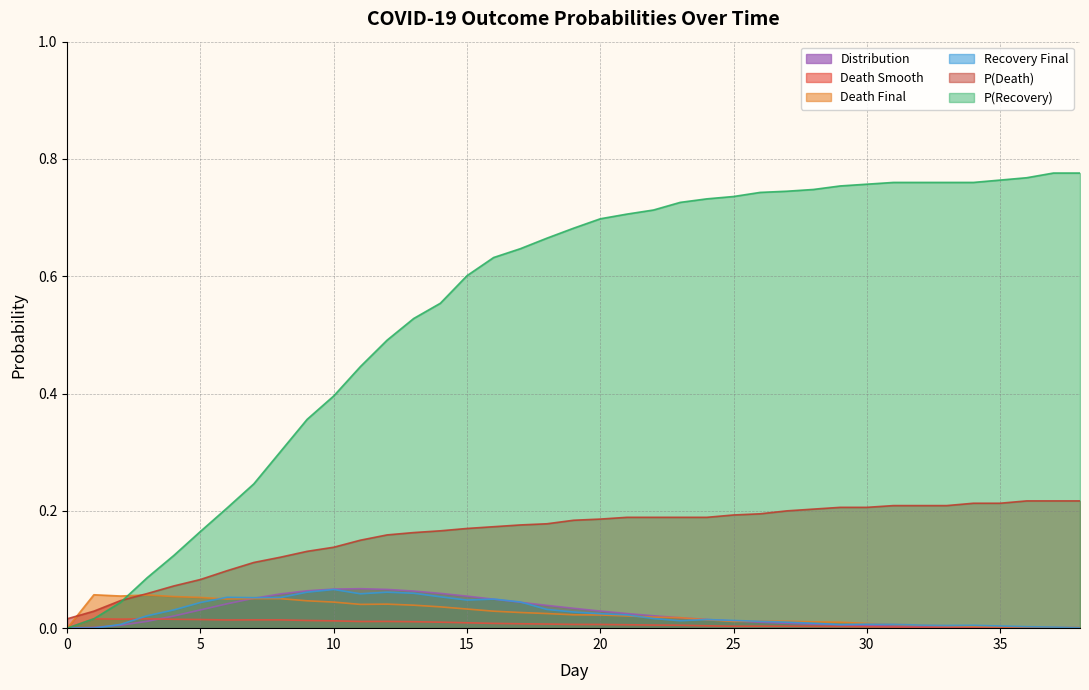

Which series has the largest total across all categories?

P(Recovery)